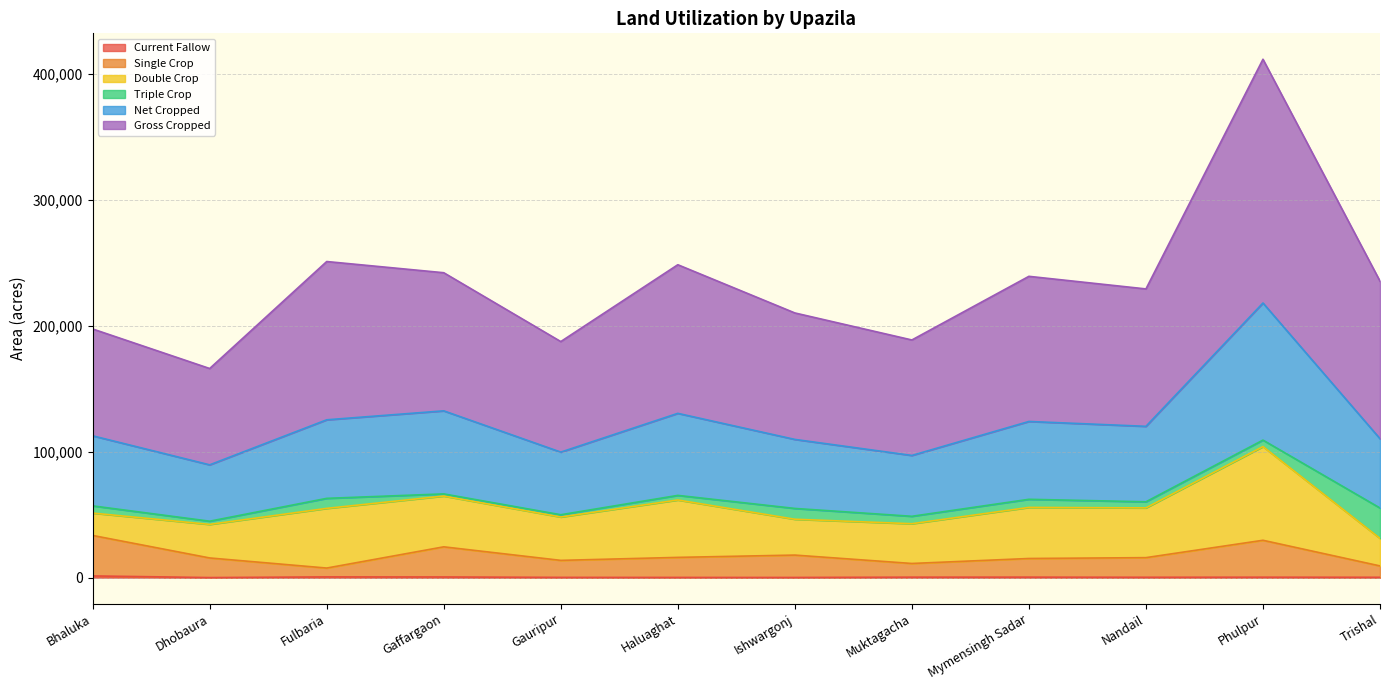

True or false: Current Fallow and Single Crop cross at least once.

False